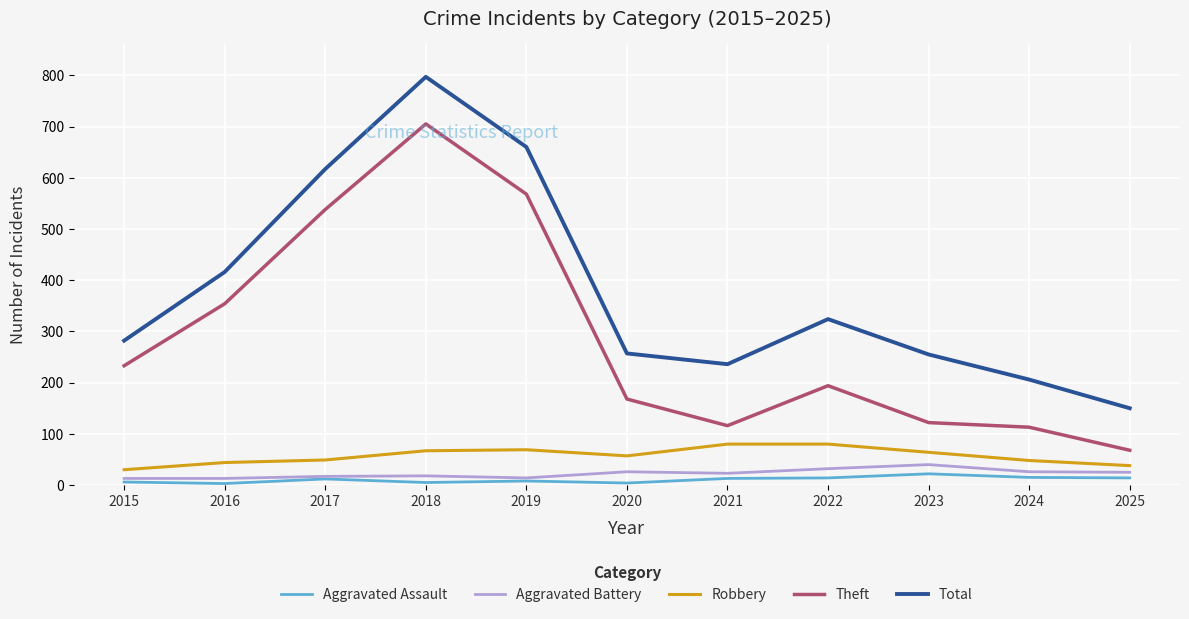

Which category has the highest value across all series?

2018